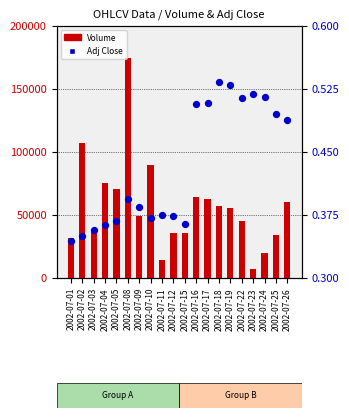

Which series contains the lowest Y value?

Adj Close